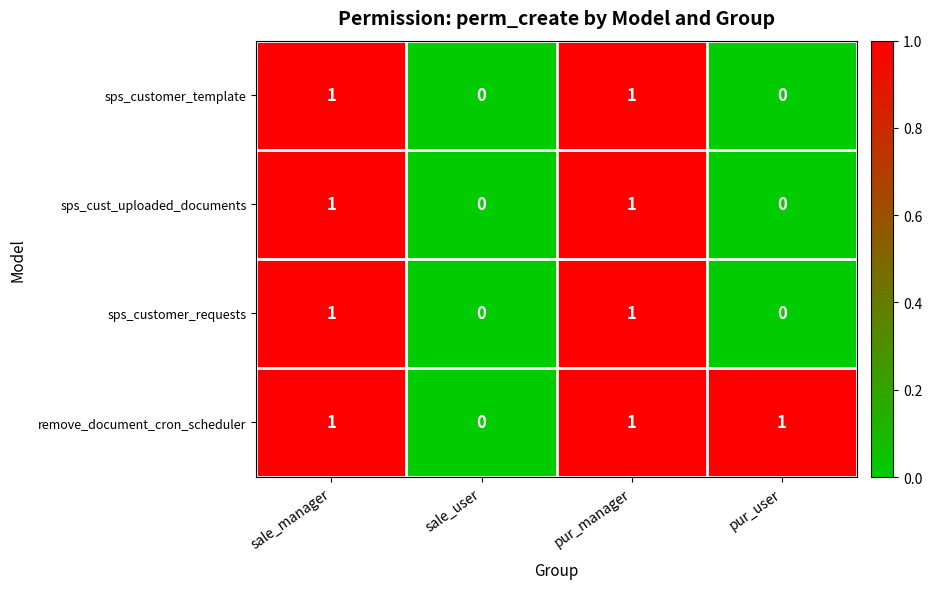

What is the total value across all series at sale_manager?

4